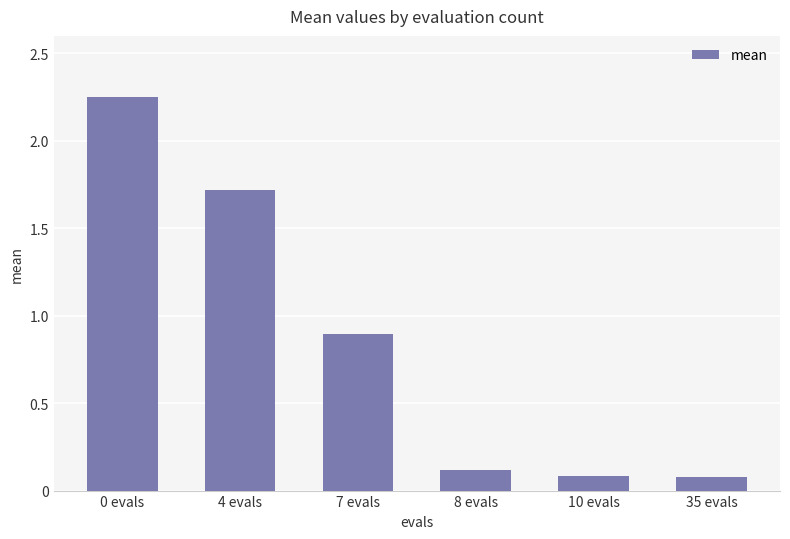

What position from the left is 7 evals?

3